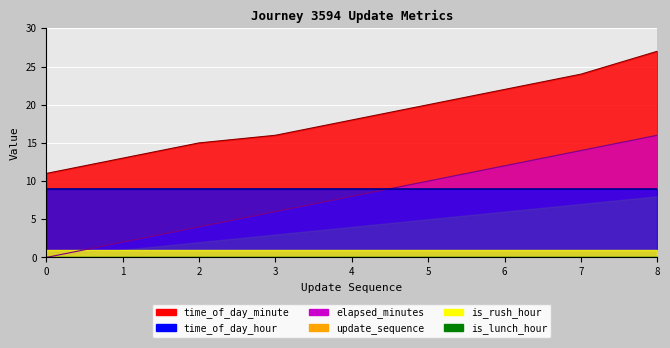

True or false: is_lunch_hour and elapsed_minutes cross at least once.

False